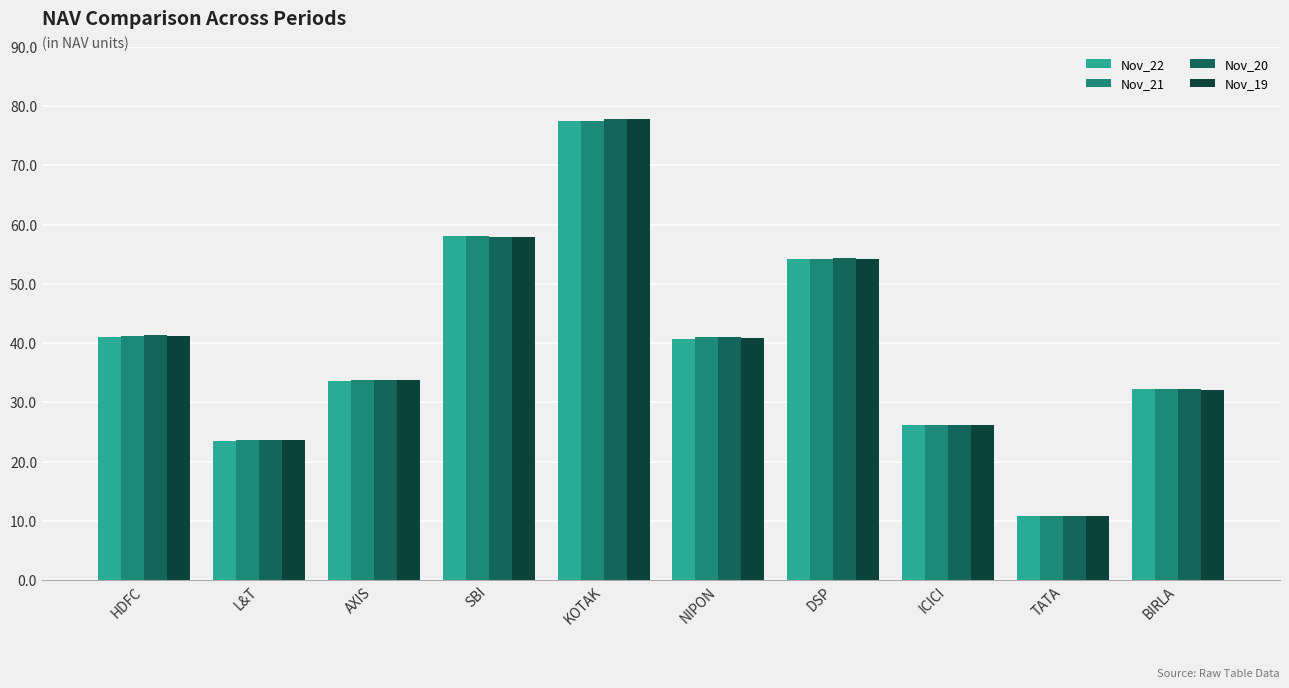

What is the sum of the Nov_22 values at NIPON and L&T?

64.3